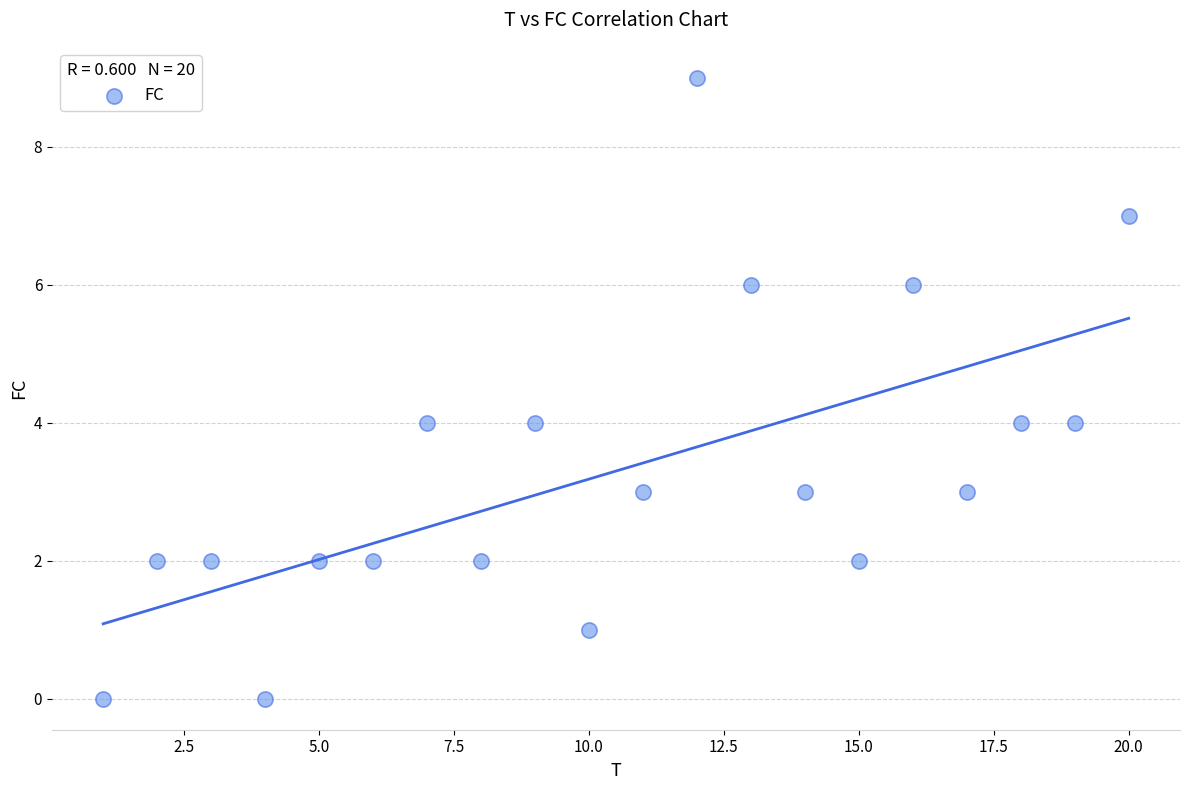

What is the range of X values (max minus min)?

19